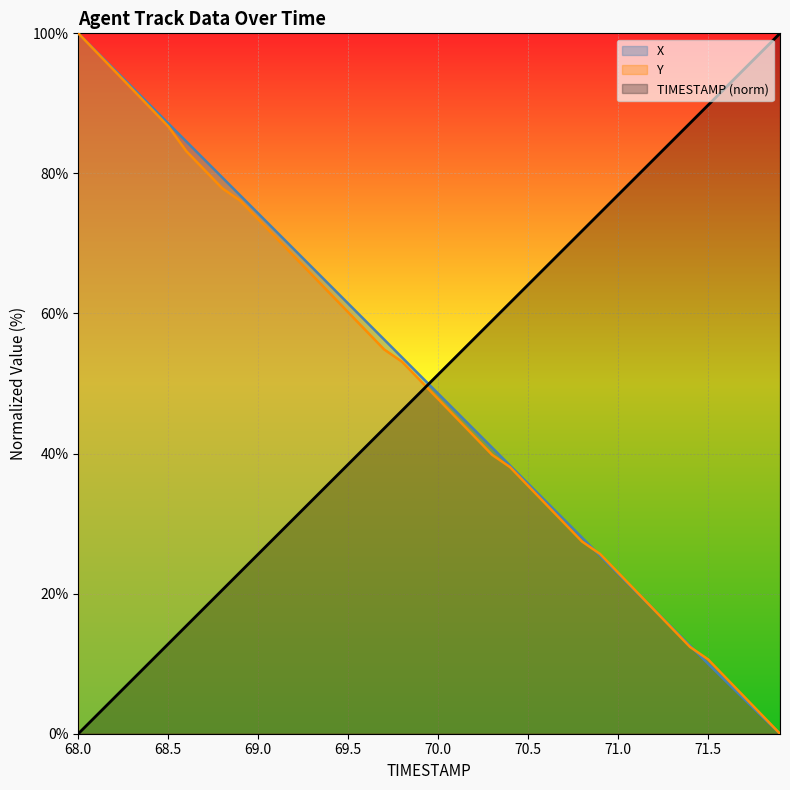

Count the number of categories in the chart.

40